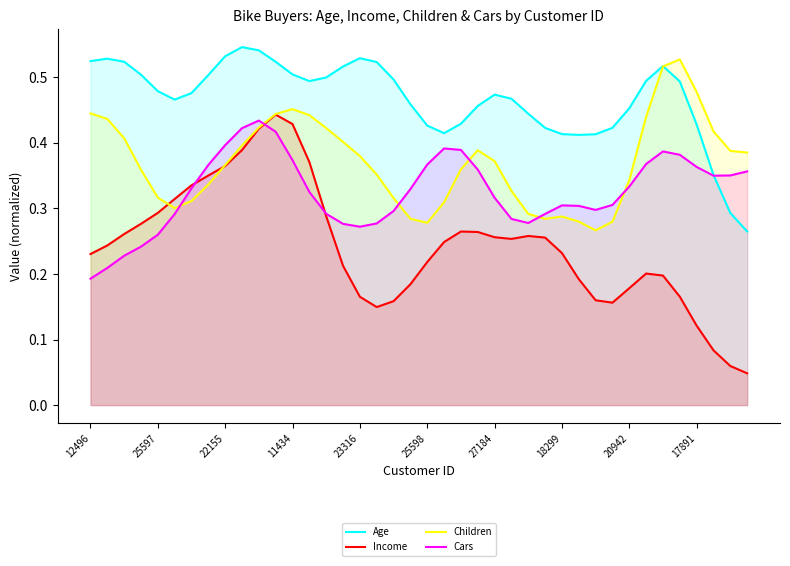

At 34, list the series in order from largest to smallest.

Age, Children, Cars, Income